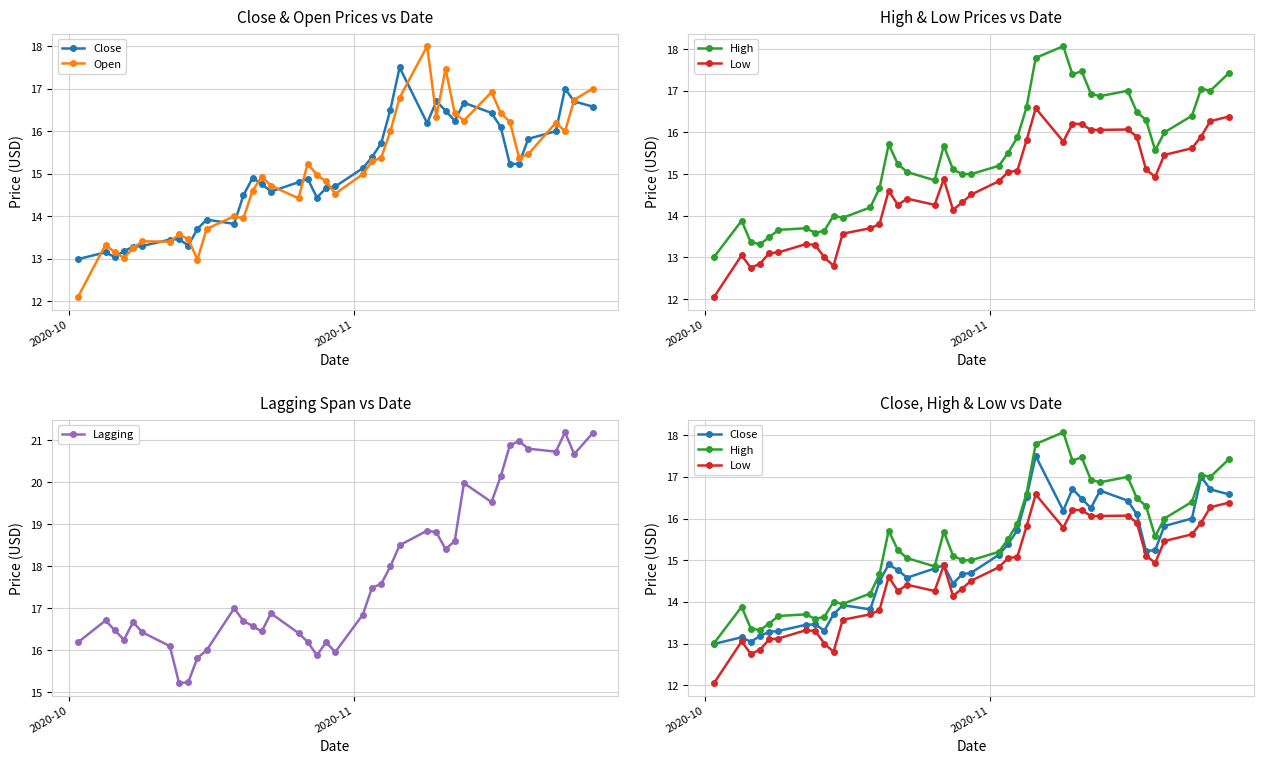

Count the number of data series in this chart.

5